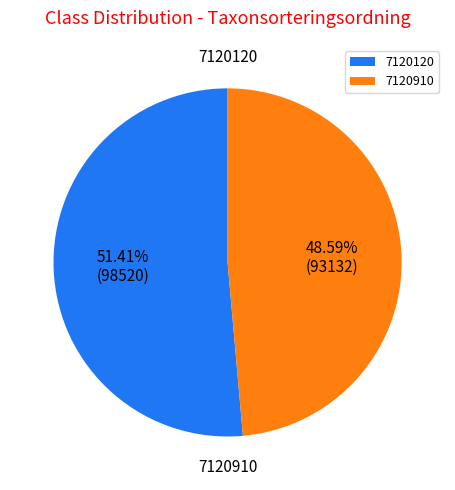

Combined, what portion of the pie is 7120120 and 7120910?

100.0%